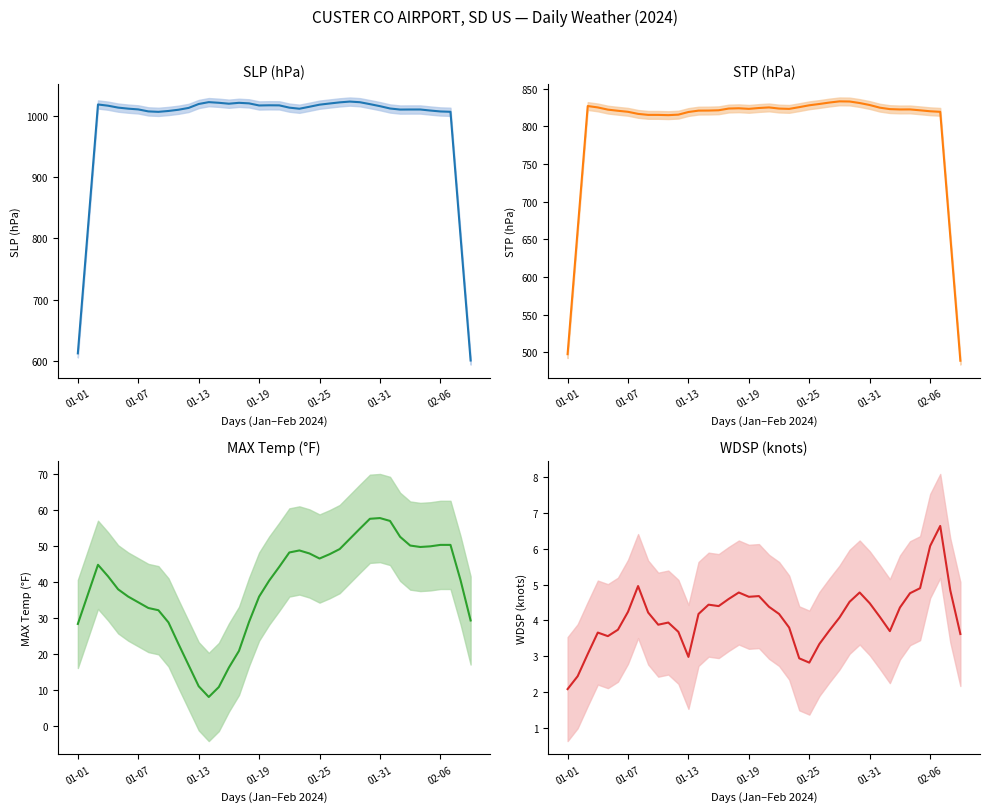

What is the spread (max minus min) of values at 14?

1016.4